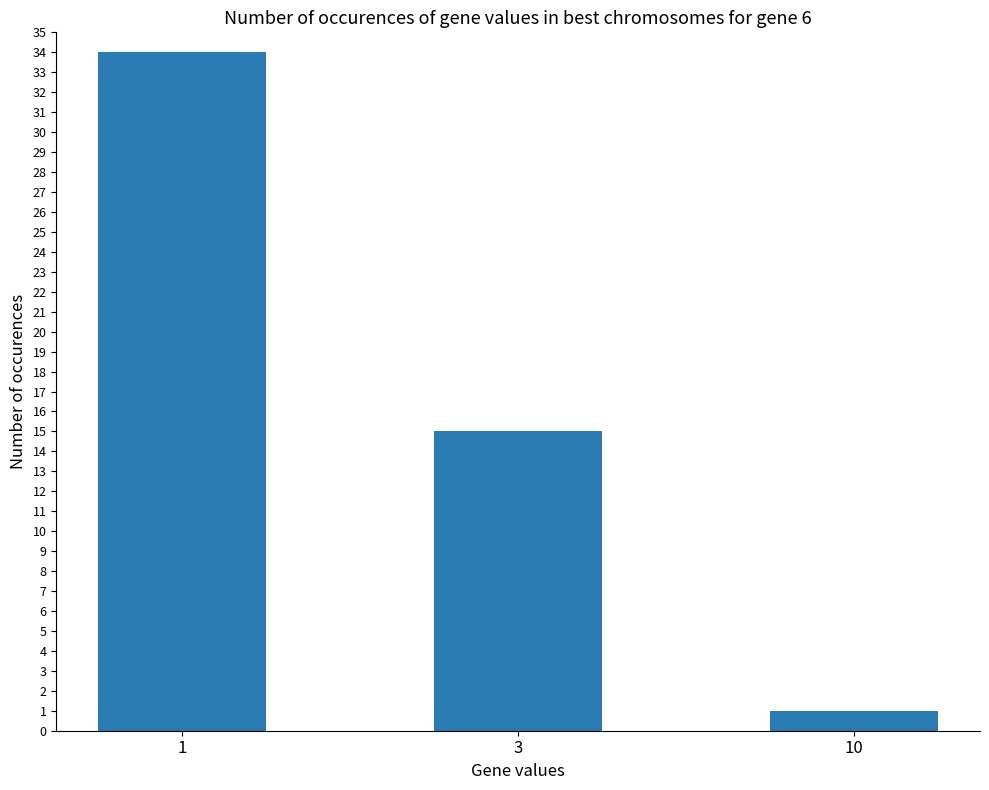

Approximately how many times larger is the value at 1 compared to 10?

34.0